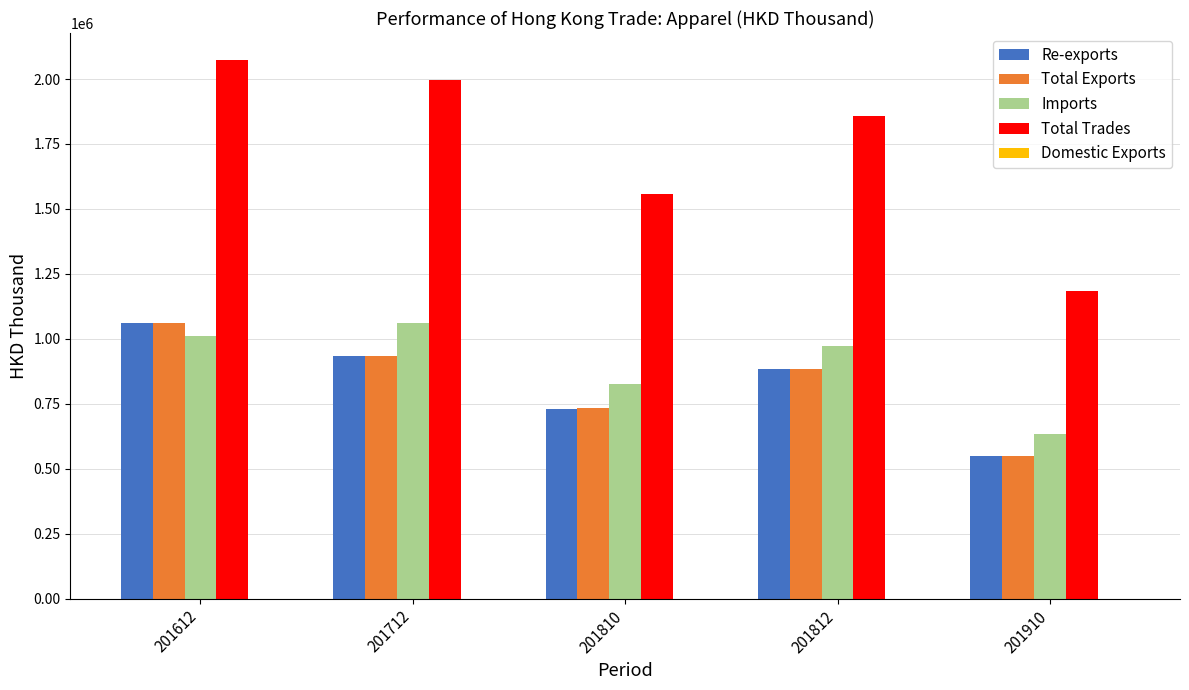

Which series changed the most between 201810 and 201812?

Total Trades